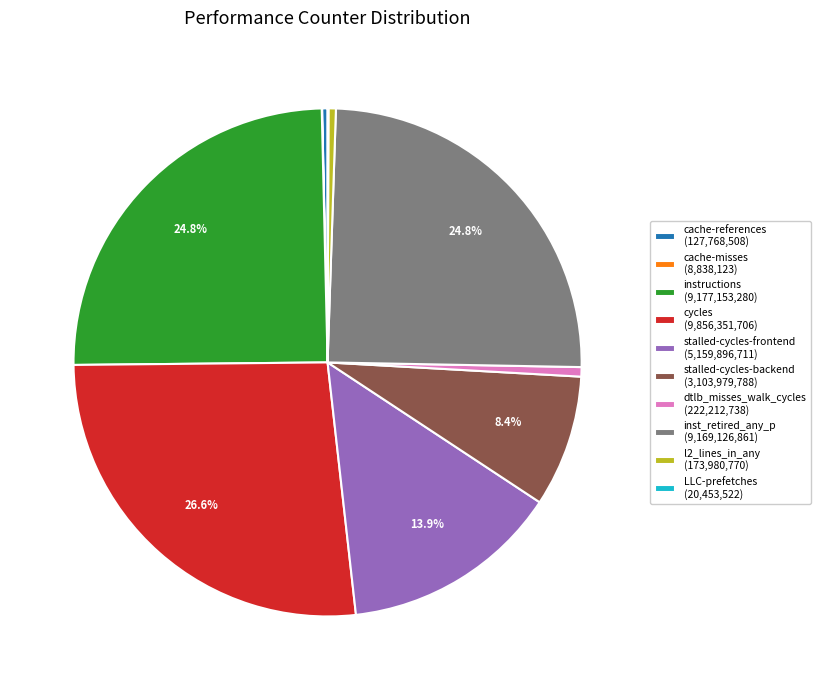

What is the ratio of the value at l2_lines_in_any (173,980,770) to the value at dtlb_misses_walk_cycles (222,212,738)?

0.8